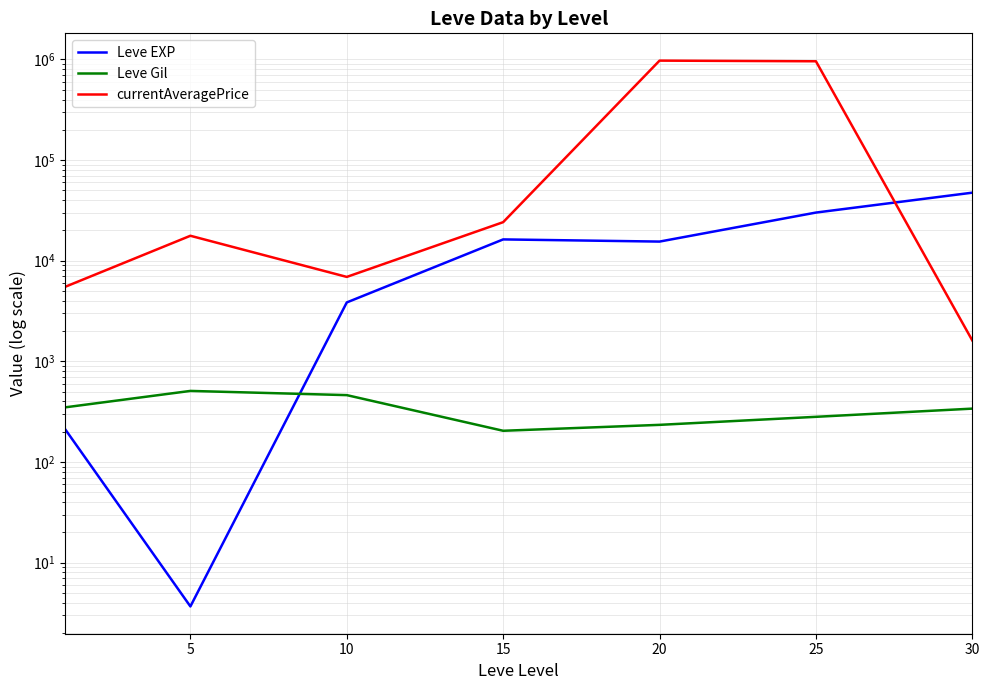

What is the difference between the currentAveragePrice values at 5 and 30?

16092.1